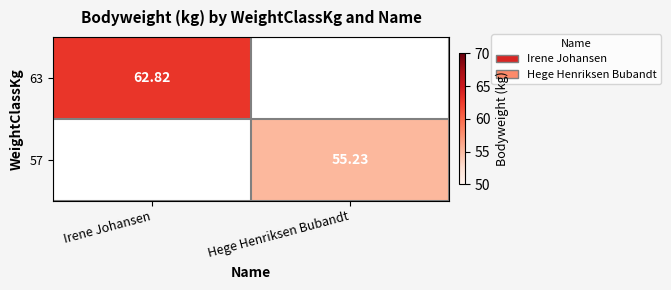

Between Hege Henriksen Bubandt and Irene Johansen, which is larger?

Irene Johansen